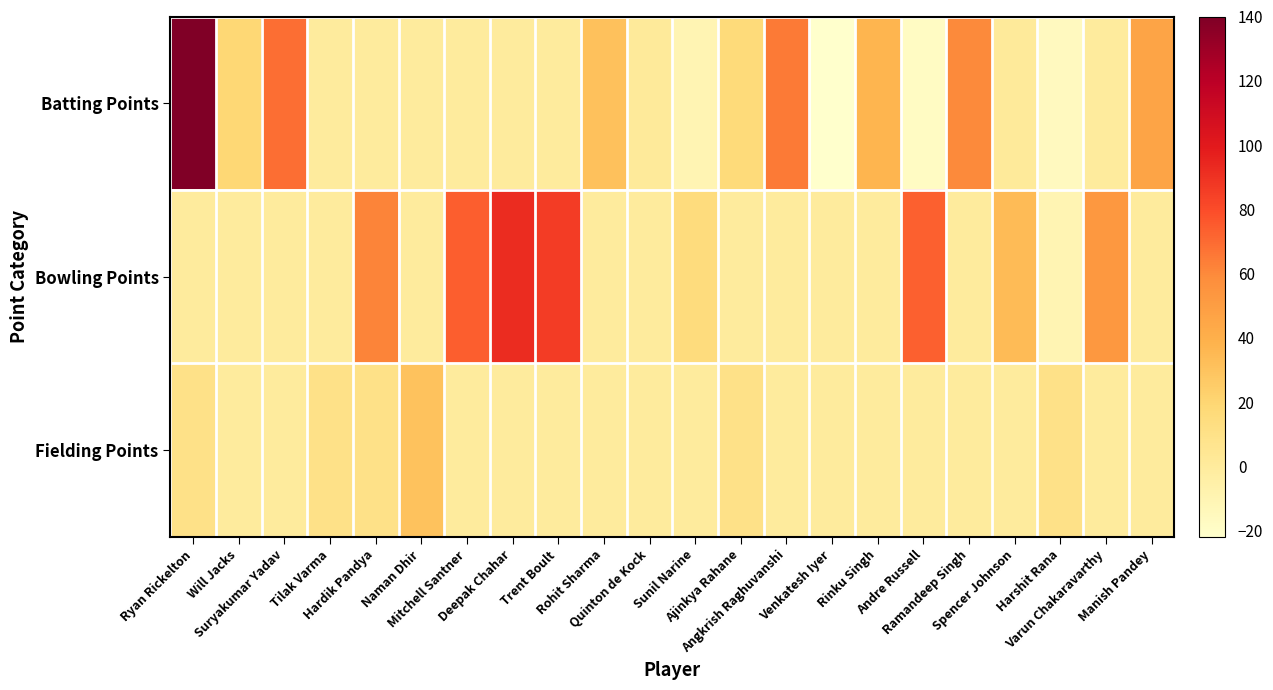

List the series in order of their overall mean, highest first.

Bowling Points, Batting Points, Fielding Points